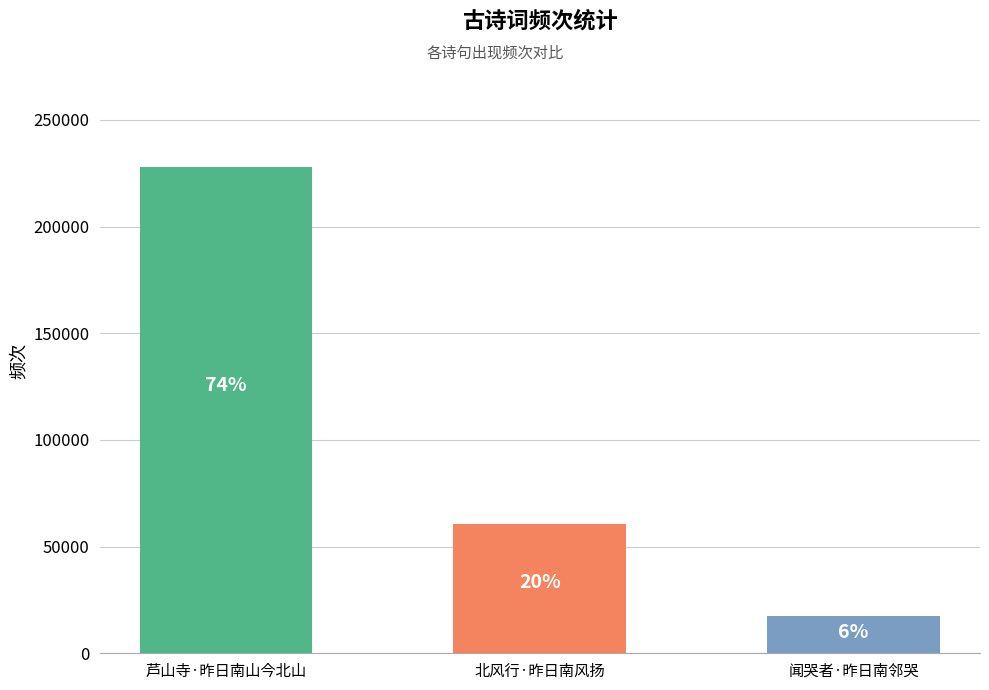

The chart shows a value of 63503 at 芦山寺·昨日南山今北山. True or false?

False